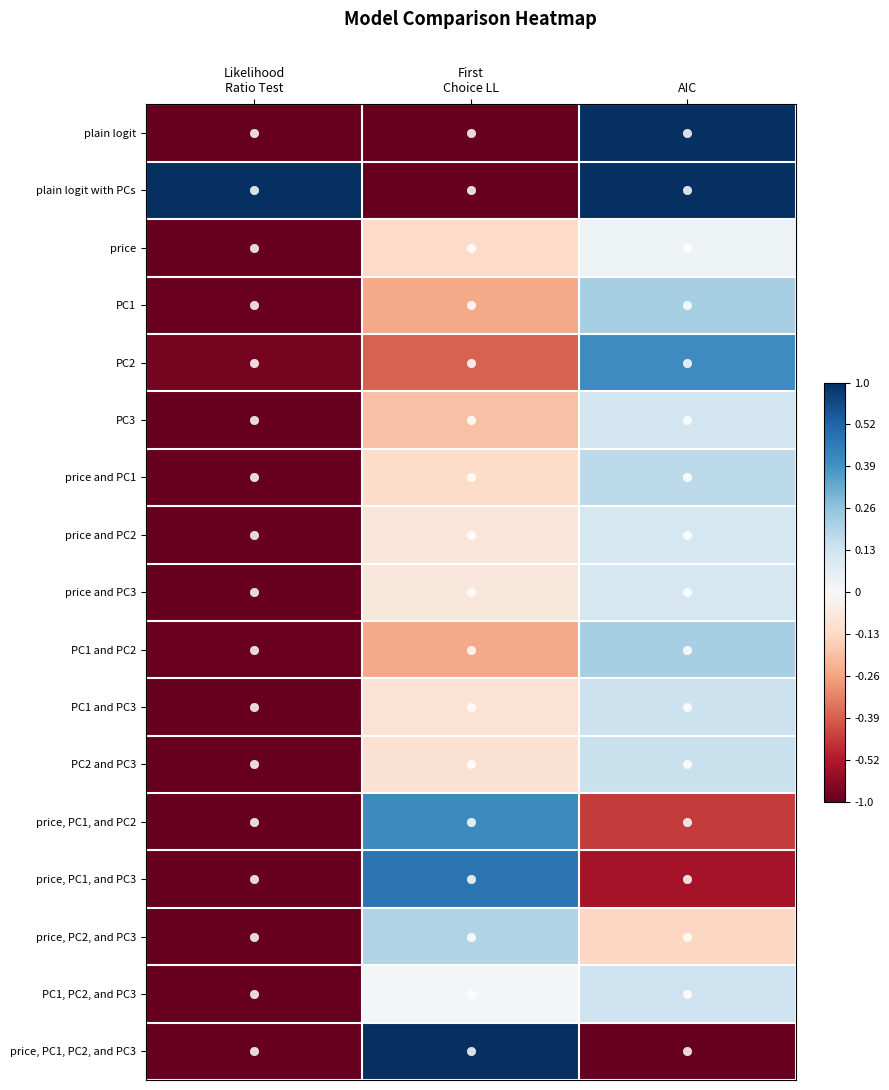

Which category has the highest value across all series?

AIC